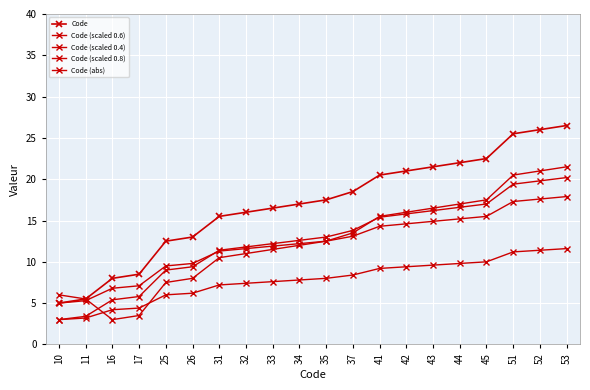

How many distinct data groups are displayed?

5